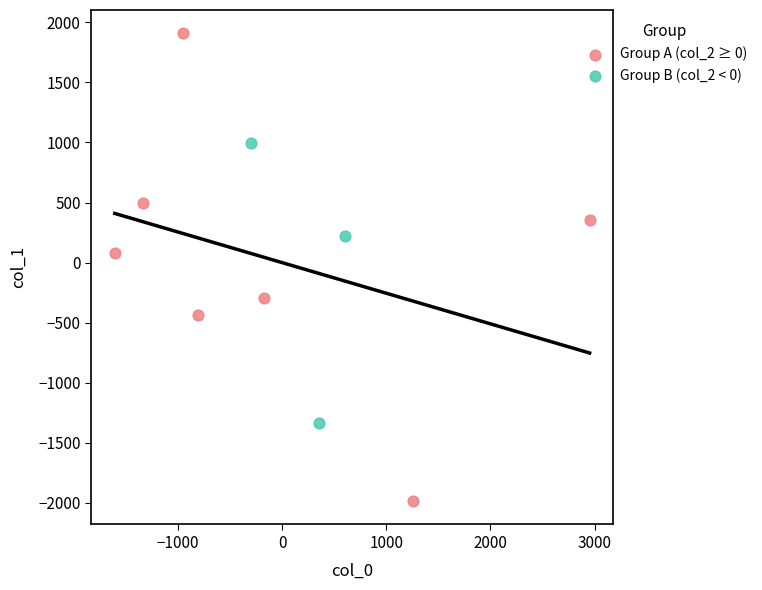

Which series has the largest Y range (max minus min)?

Group A (col_2 ≥ 0)